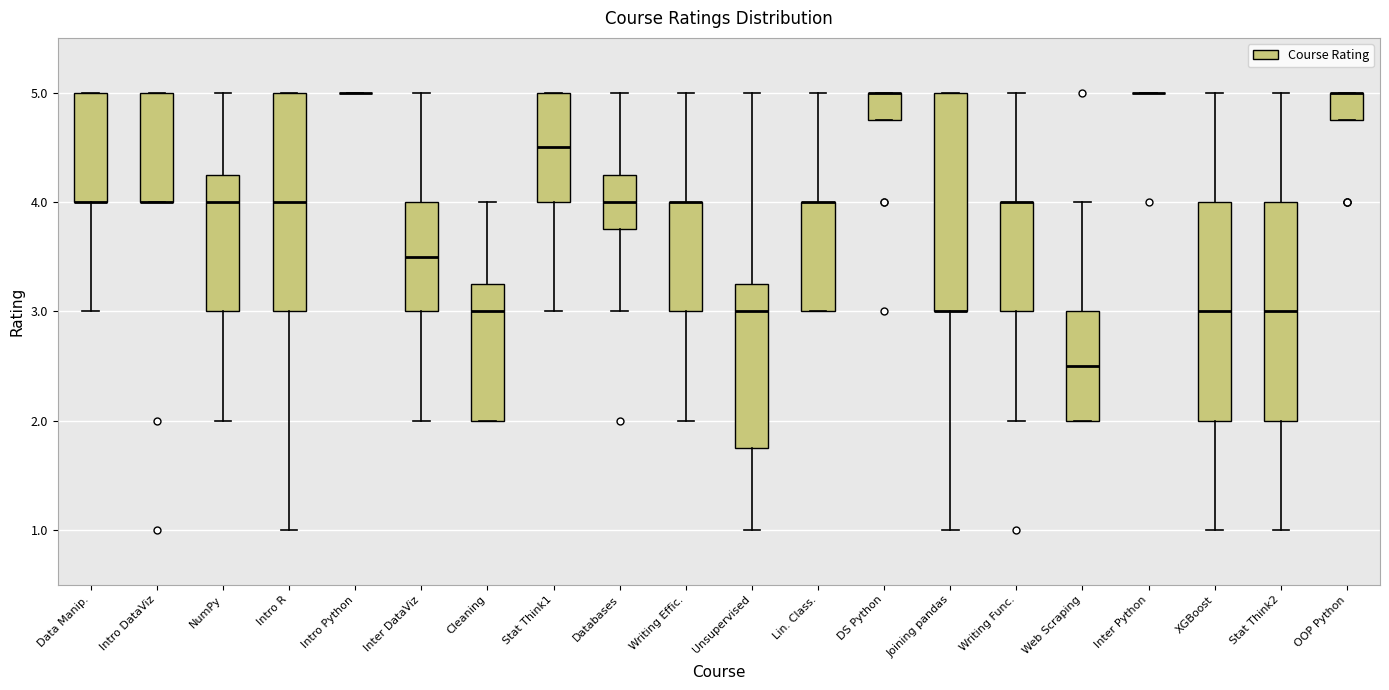

Reading left to right, transcribe this box plot: for each box, give where its median line is, the range the box spans, and where its two whiskers end, as read against the y-axis. The values are not printed on the chart, so give them approximately, as read against the axis.

Data Manip.: median 4.0 (drawn on the box's lower edge), box 4.0 to 5.0, whiskers 3.0 to 5.0
Intro DataViz: median 4.0 (drawn on the box's lower edge), box 4.0 to 5.0, whiskers 4.0 to 5.0
NumPy: median 4.0, box 3.0 to 4.3, whiskers 2.0 to 5.0
Intro R: median 4.0, box 3.0 to 5.0, whiskers 1.0 to 5.0
Intro Python: box collapsed to a line at 5.0, whiskers 5.0 to 5.0
Inter DataViz: median 3.5, box 3.0 to 4.0, whiskers 2.0 to 5.0
Cleaning: median 3.0, box 2.0 to 3.3, whiskers 2.0 to 4.0
Stat Think1: median 4.5, box 4.0 to 5.0, whiskers 3.0 to 5.0
Databases: median 4.0, box 3.8 to 4.3, whiskers 3.0 to 5.0
Writing Effic.: median 4.0 (drawn on the box's upper edge), box 3.0 to 4.0, whiskers 2.0 to 5.0
Unsupervised: median 3.0, box 1.8 to 3.3, whiskers 1.0 to 5.0
Lin. Class.: median 4.0 (drawn on the box's upper edge), box 3.0 to 4.0, whiskers 3.0 to 5.0
DS Python: median 5.0 (drawn on the box's upper edge), box 4.8 to 5.0, whiskers 4.8 to 5.0
Joining pandas: median 3.0 (drawn on the box's lower edge), box 3.0 to 5.0, whiskers 1.0 to 5.0
Writing Func.: median 4.0 (drawn on the box's upper edge), box 3.0 to 4.0, whiskers 2.0 to 5.0
Web Scraping: median 2.5, box 2.0 to 3.0, whiskers 2.0 to 4.0
Inter Python: box collapsed to a line at 5.0, whiskers 5.0 to 5.0
XGBoost: median 3.0, box 2.0 to 4.0, whiskers 1.0 to 5.0
Stat Think2: median 3.0, box 2.0 to 4.0, whiskers 1.0 to 5.0
OOP Python: median 5.0 (drawn on the box's upper edge), box 4.8 to 5.0, whiskers 4.8 to 5.0